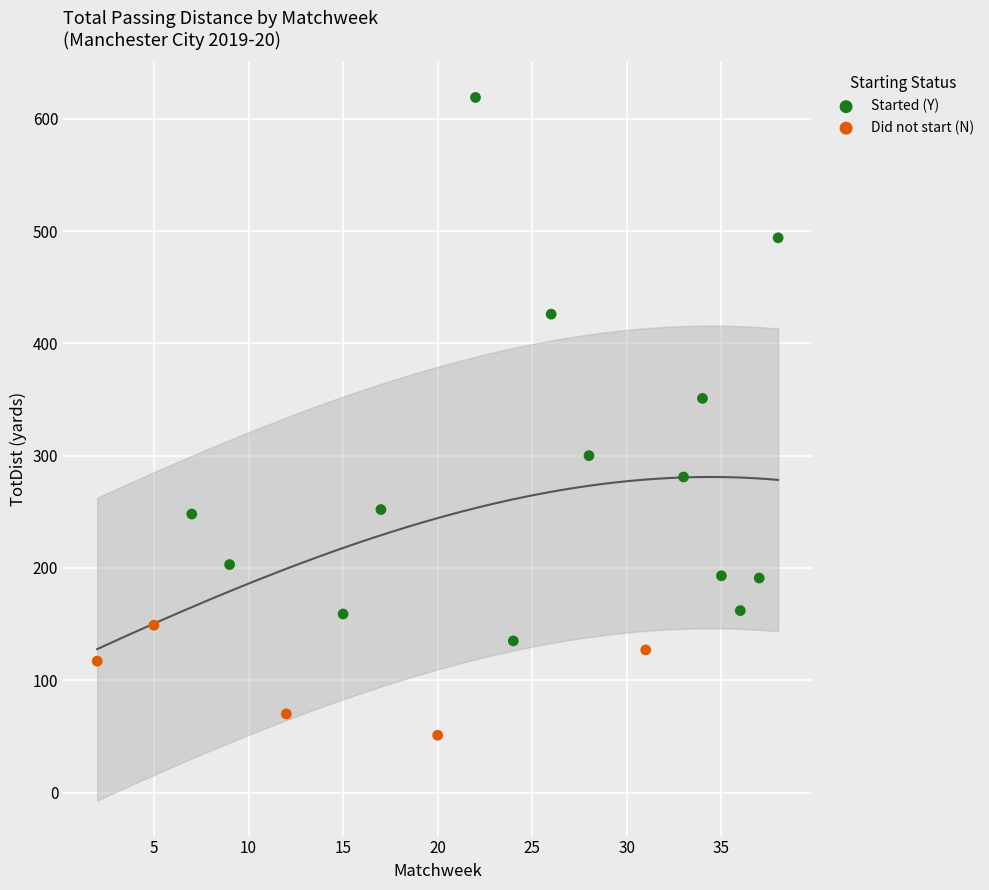

Which series reaches the minimum Y coordinate?

Did not start (N)